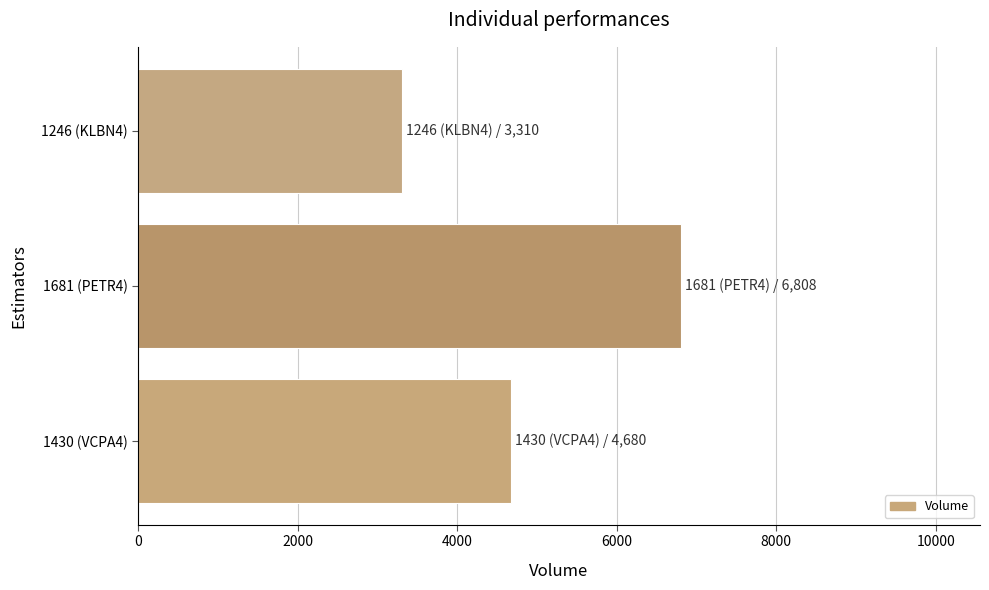

The value at 1430 (VCPA4) is 4680. True or false?

True